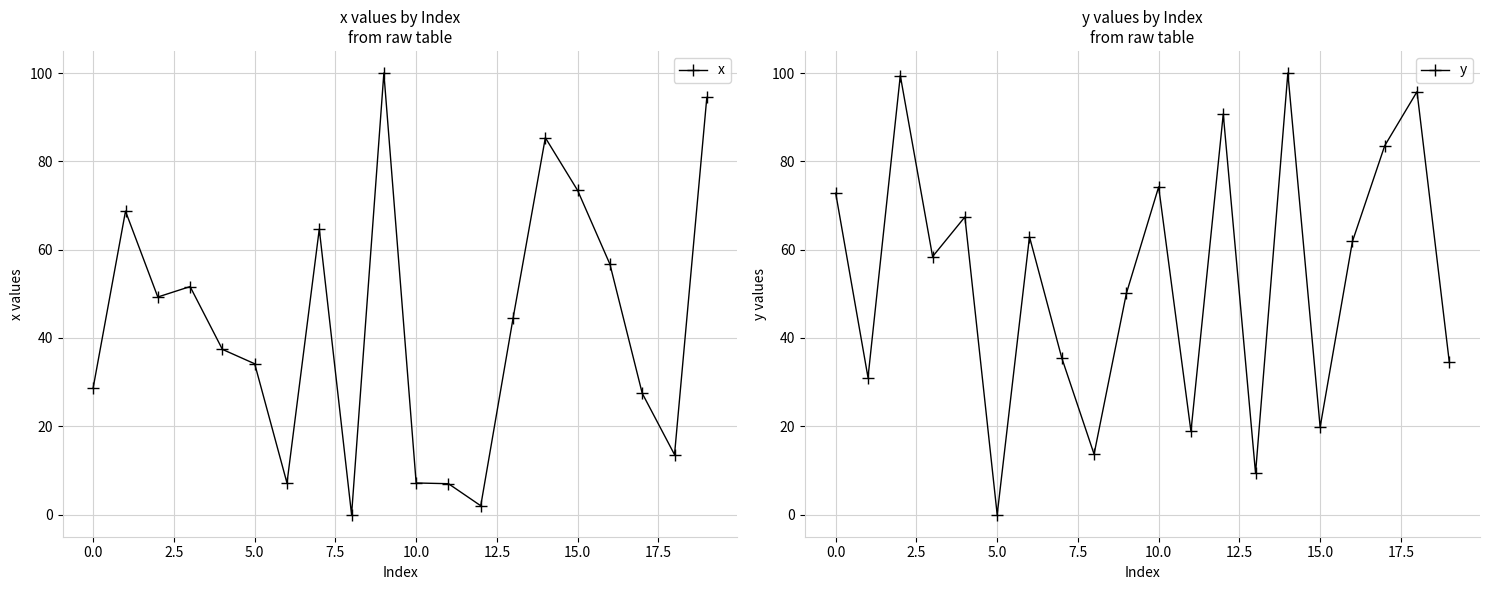

In y, how many points are higher than both neighbors (excluding endpoints)?

7